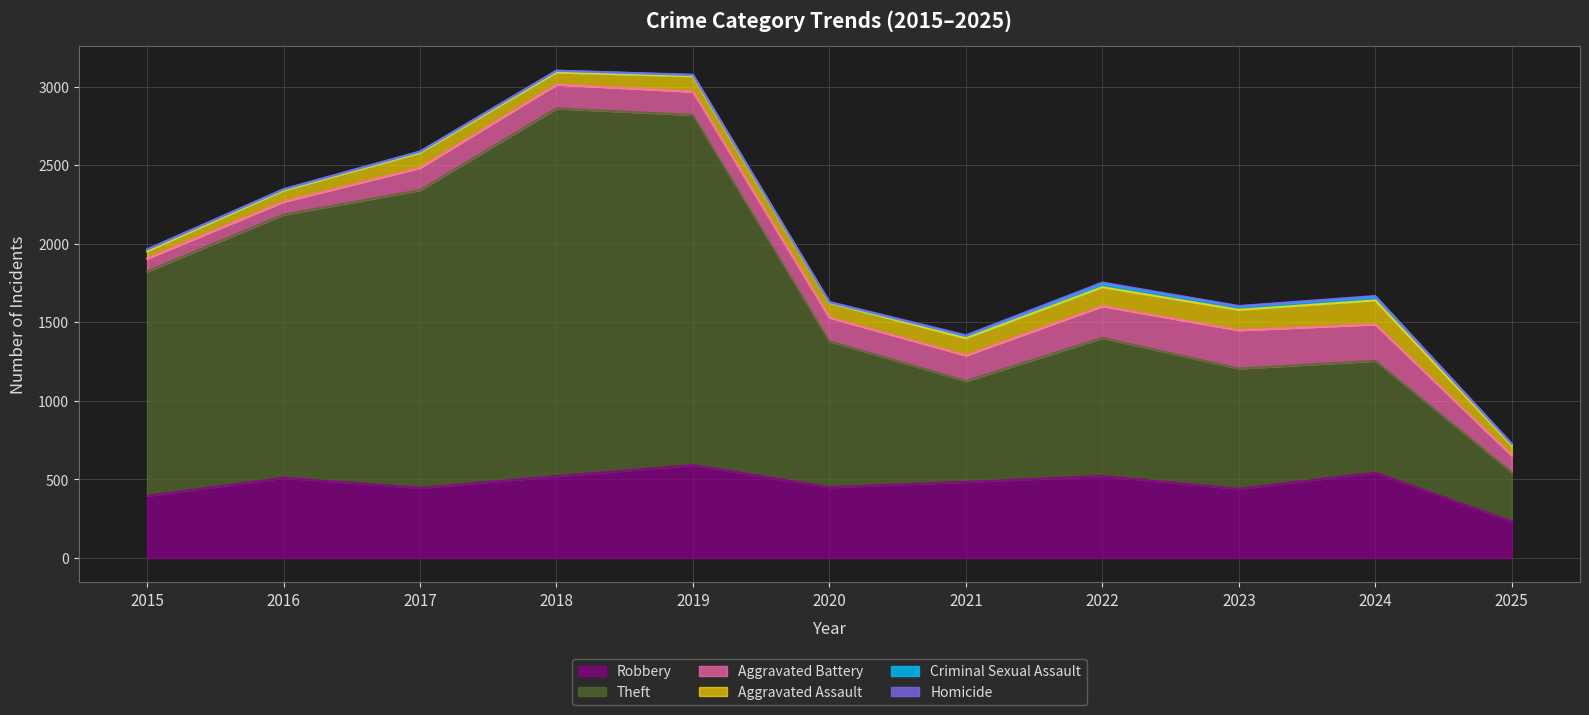

What is the approximate value of Robbery at 2016, to the nearest 50?

500